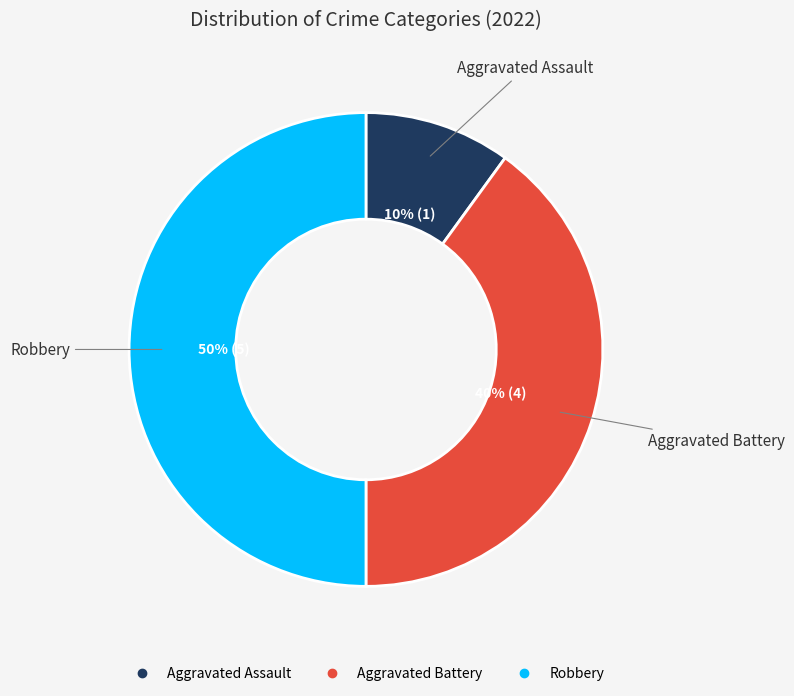

Which has a higher value, Aggravated Battery or Aggravated Assault?

Aggravated Battery